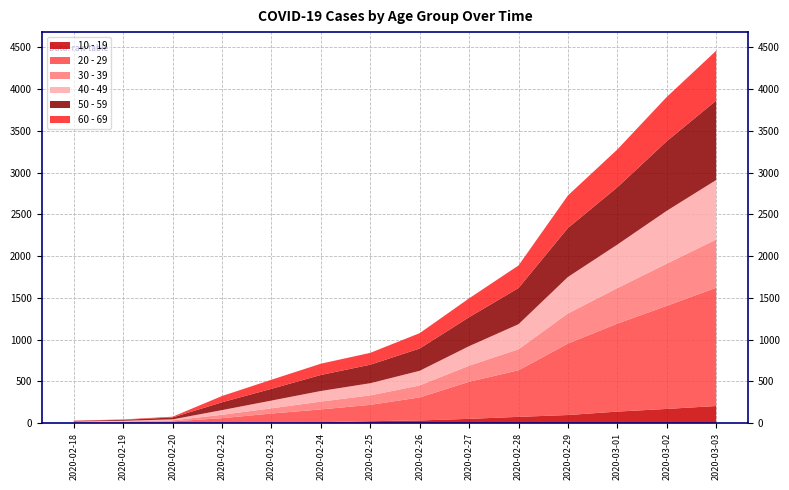

Reading left to right, list all the values displayed in this chart.

10 - 19: 0	1	2	5	7	10	22	31	50	74	96	137	169	204
20 - 29: 6	10	18	53	107	153	196	276	444	558	856	1054	1235	1417
30 - 39: 6	7	12	41	62	94	113	144	193	252	361	426	506	578
40 - 49: 6	9	12	56	93	127	146	175	234	300	437	521	633	713
50 - 59: 8	11	23	94	141	192	222	267	347	434	587	687	834	952
60 - 69: 3	5	9	75	109	135	142	184	226	270	390	453	530	597